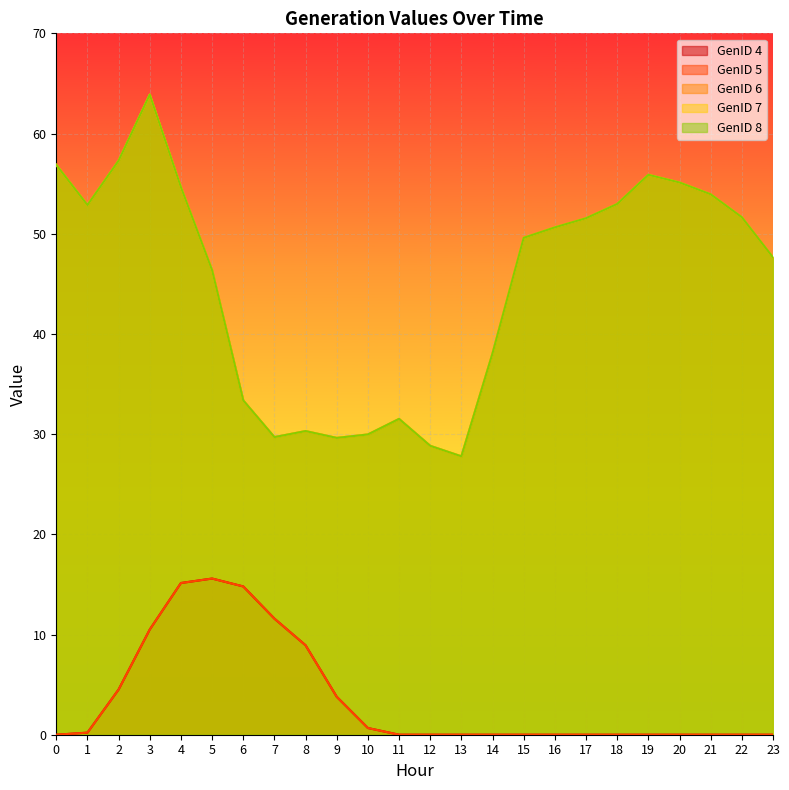

True or false: GenID 7 has more than 2 interior local peaks.

True